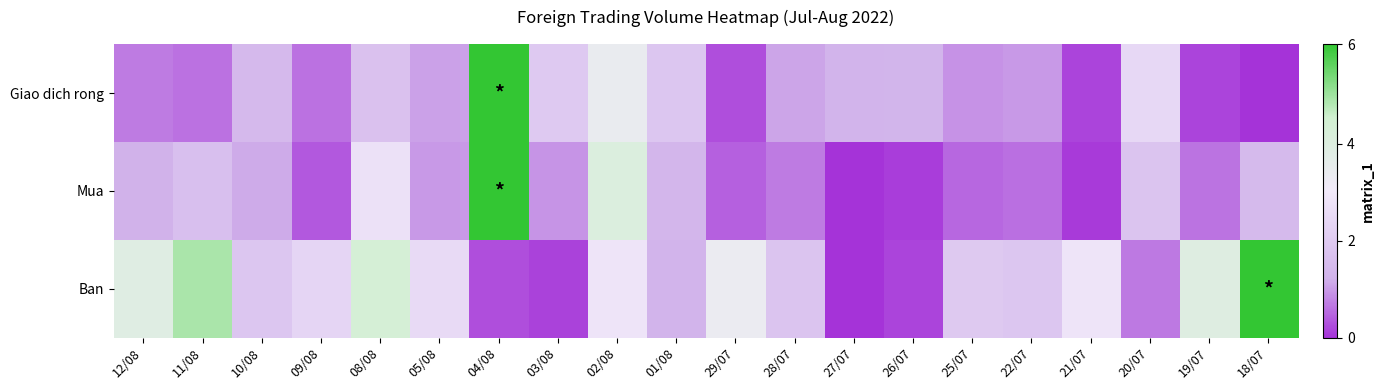

Rank the series by their maximum value, from lowest to highest.

Giao dich rong, Mua, Ban